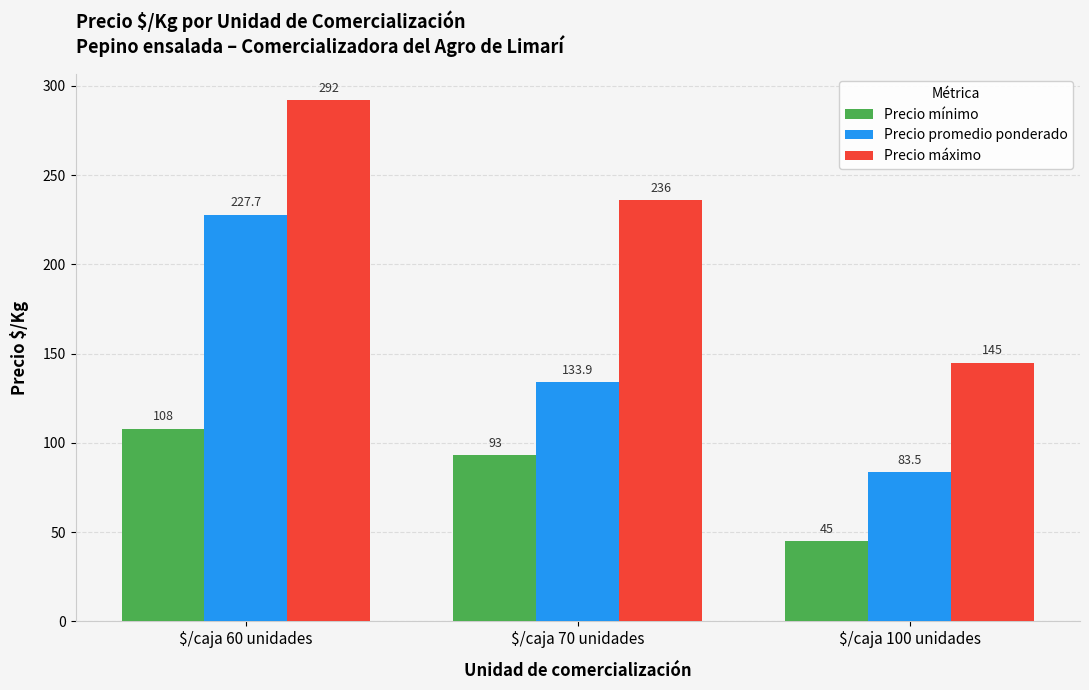

What is the label of the 1st bar from the right?

$/caja 100 unidades